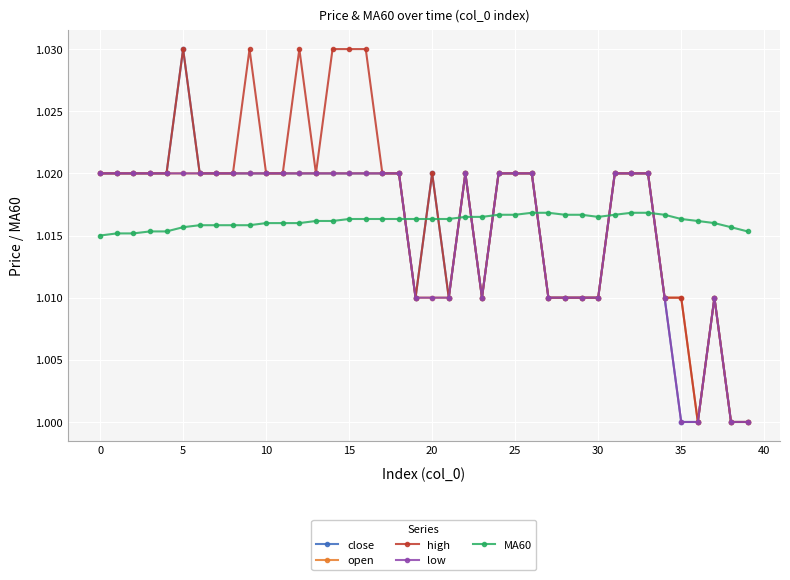

True or false: MA60 and close cross at least once.

True